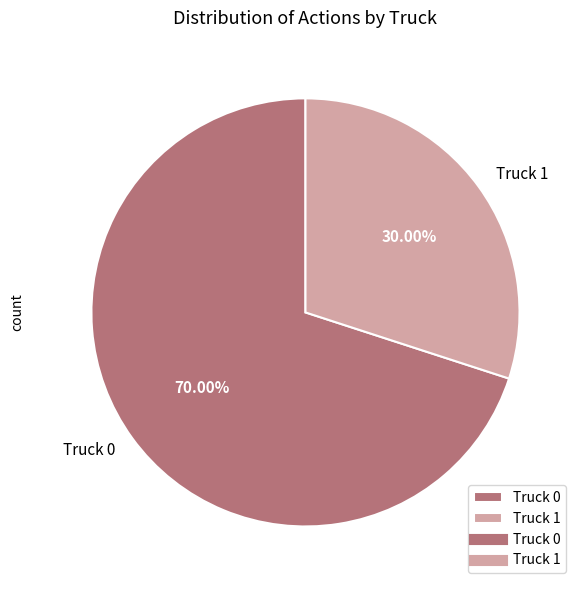

Which slice represents more than half of the pie?

Truck 0